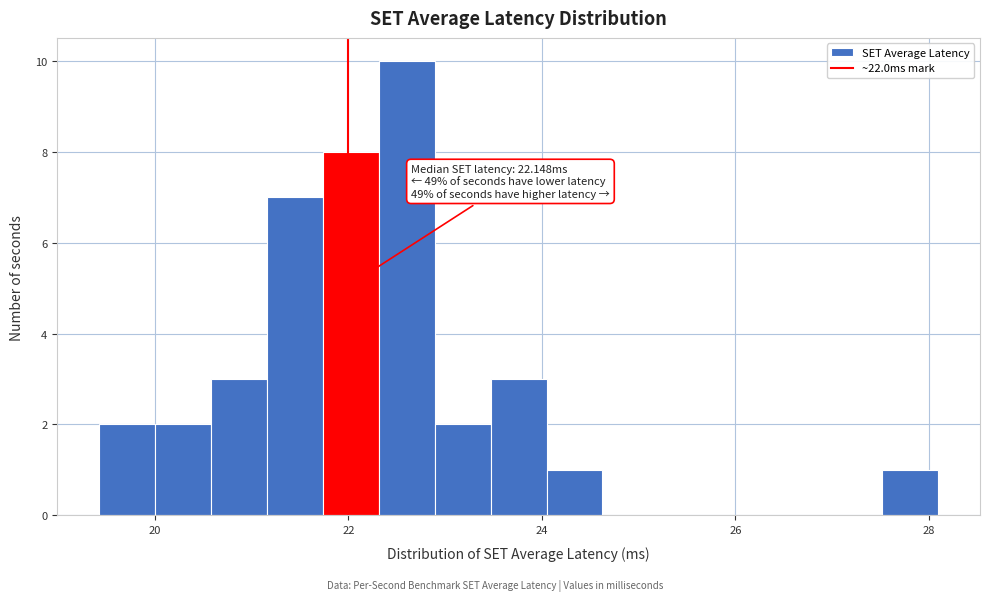

Read against the x-axis, roughly where is the centre of the tallest bar?

22.6